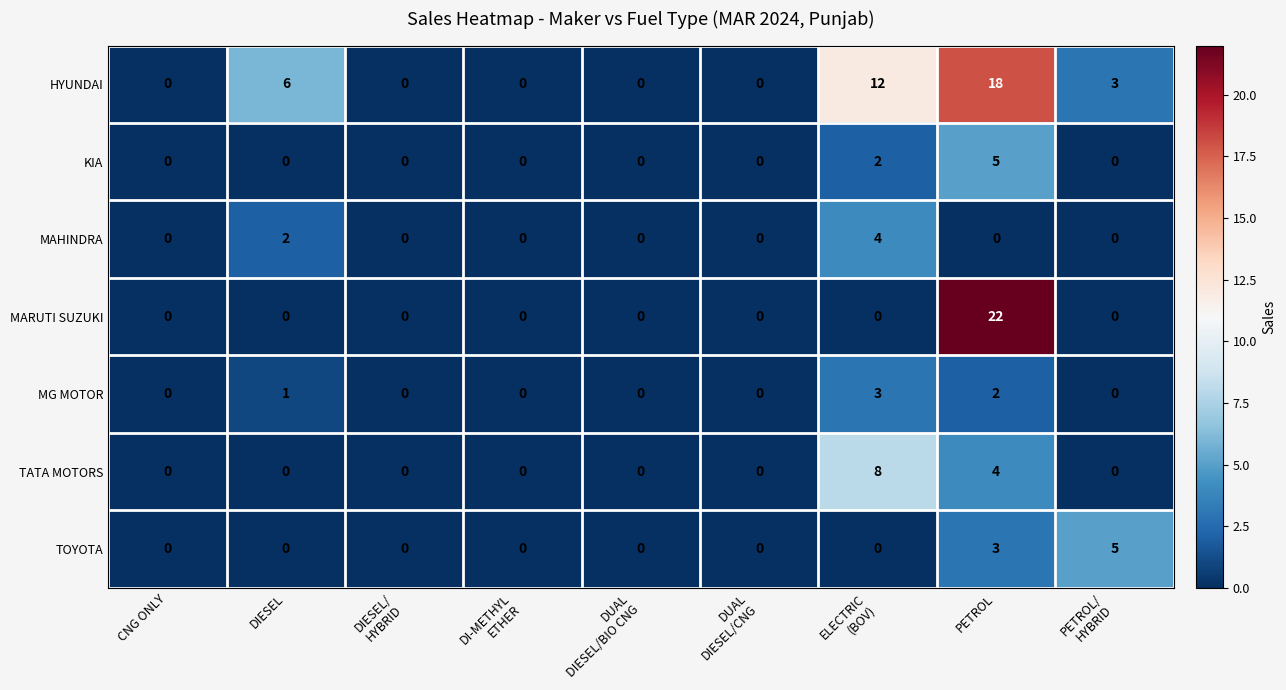

At how many categories does at least one series exceed 3?

4